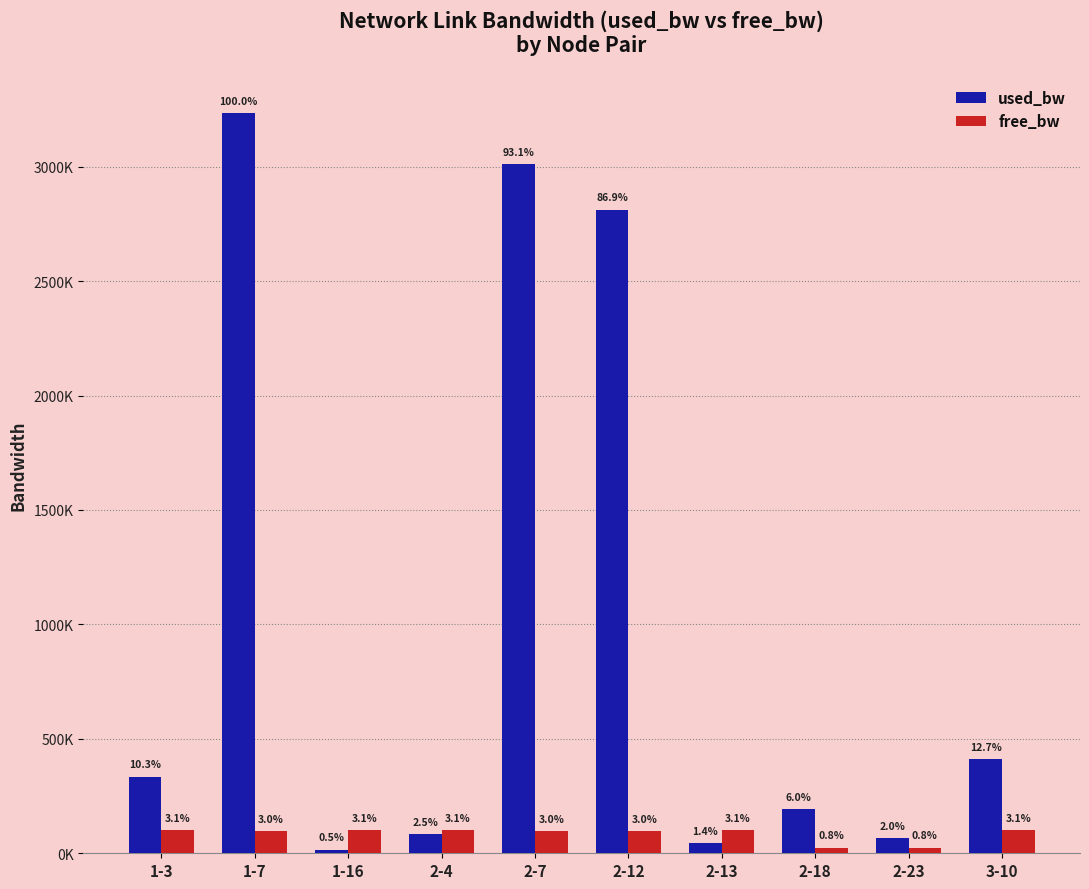

Reading right to left, what are all the values shown in this chart?

used_bw: 3-10=411000.5	2-23=66057.3	2-18=192458.8	2-13=45297.8	2-12=2811528.7	2-7=3010454.0	2-4=82082.9	1-16=15623.9	1-7=3234212.1	1-3=333842.0
free_bw: 3-10=99589.0	2-23=24933.4	2-18=24807.5	2-13=99954.7	2-12=97188.3	2-7=96989.3	2-4=99917.9	1-16=99984.4	1-7=96765.0	1-3=99666.2